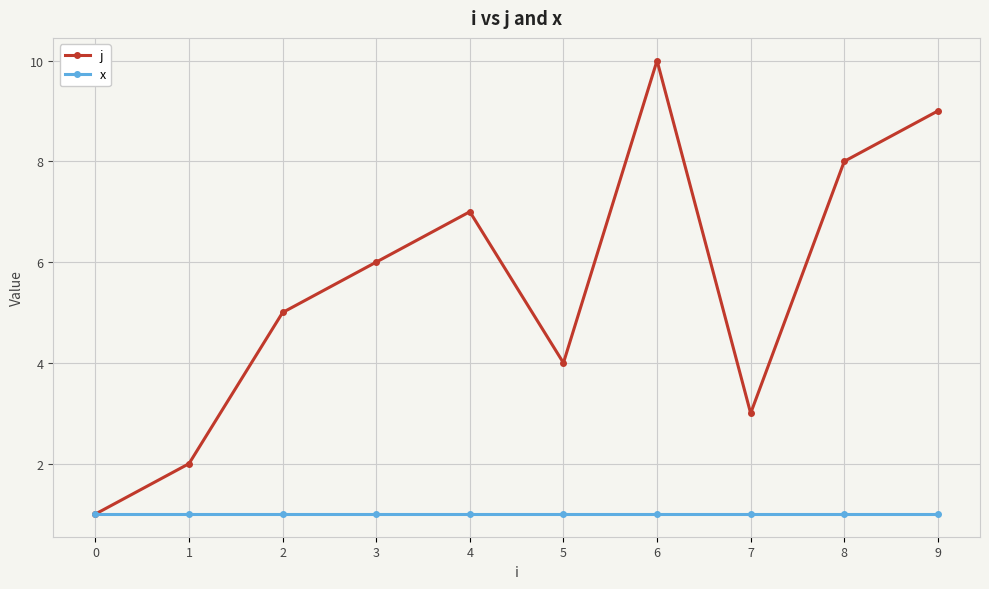

What are all the series names shown in the legend?

j, x